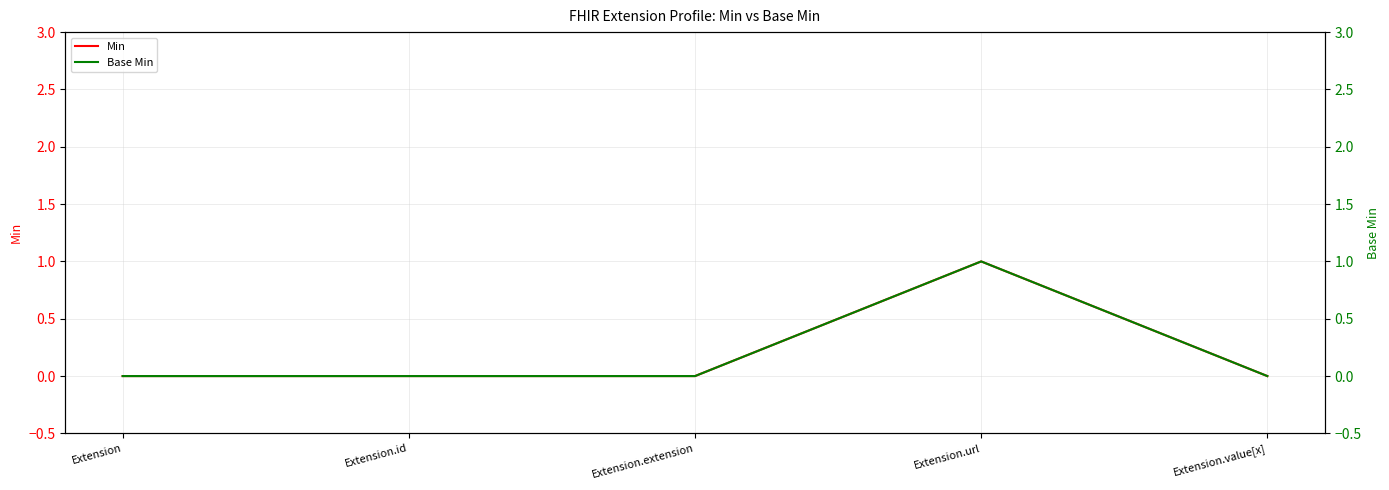

At how many categories does at least one series exceed 0?

1